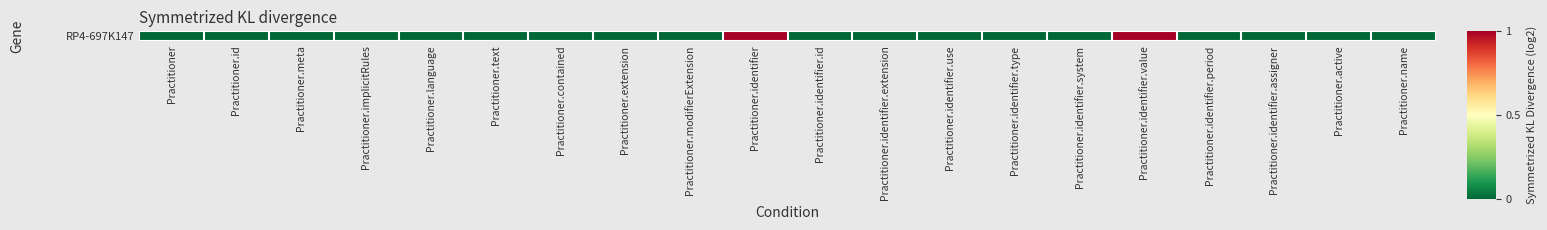

What is the maximum value shown in the chart?

1